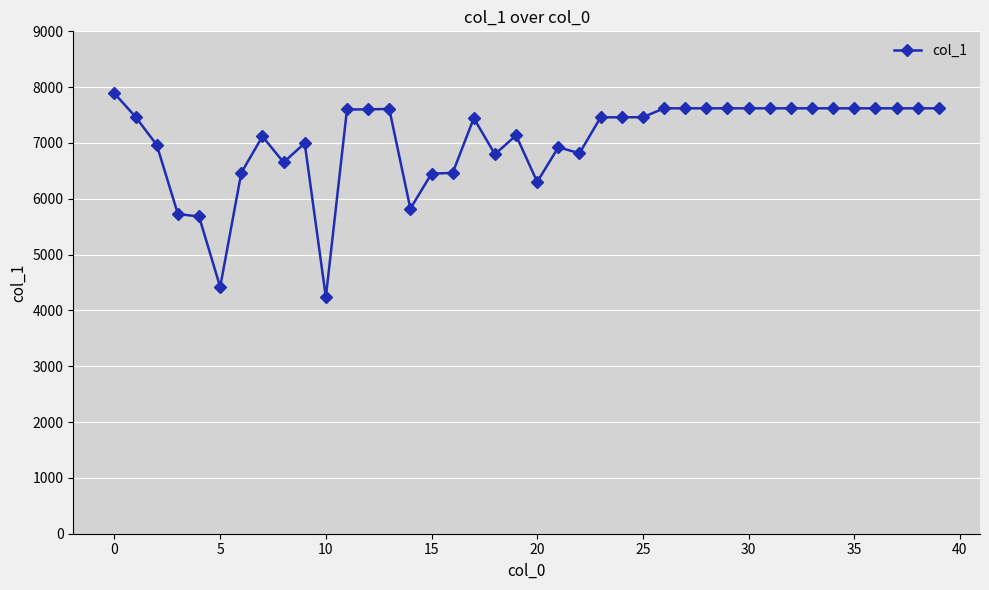

What is the difference between the maximum and minimum values?

3650